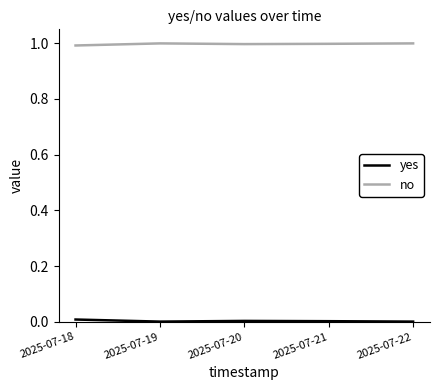

Which series has the largest total across all categories?

no